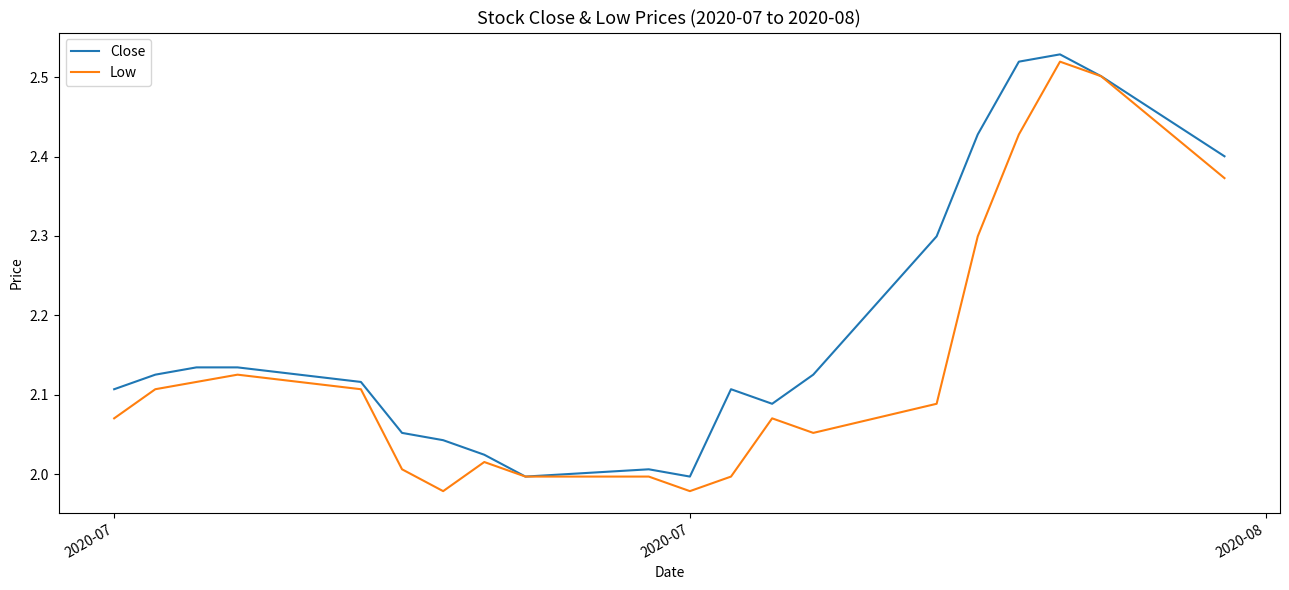

Rank the series by their average value, from highest to lowest.

Close, Low